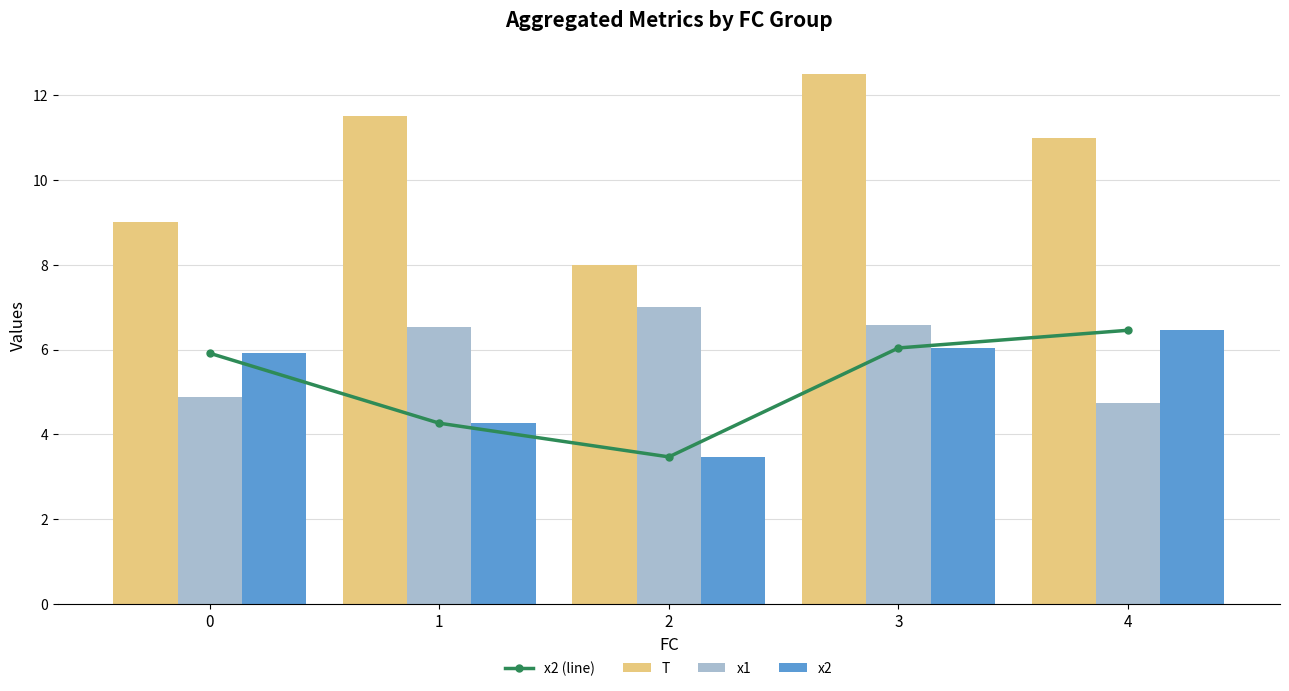

Which series changed the most between 1 and 4?

x2 (line)